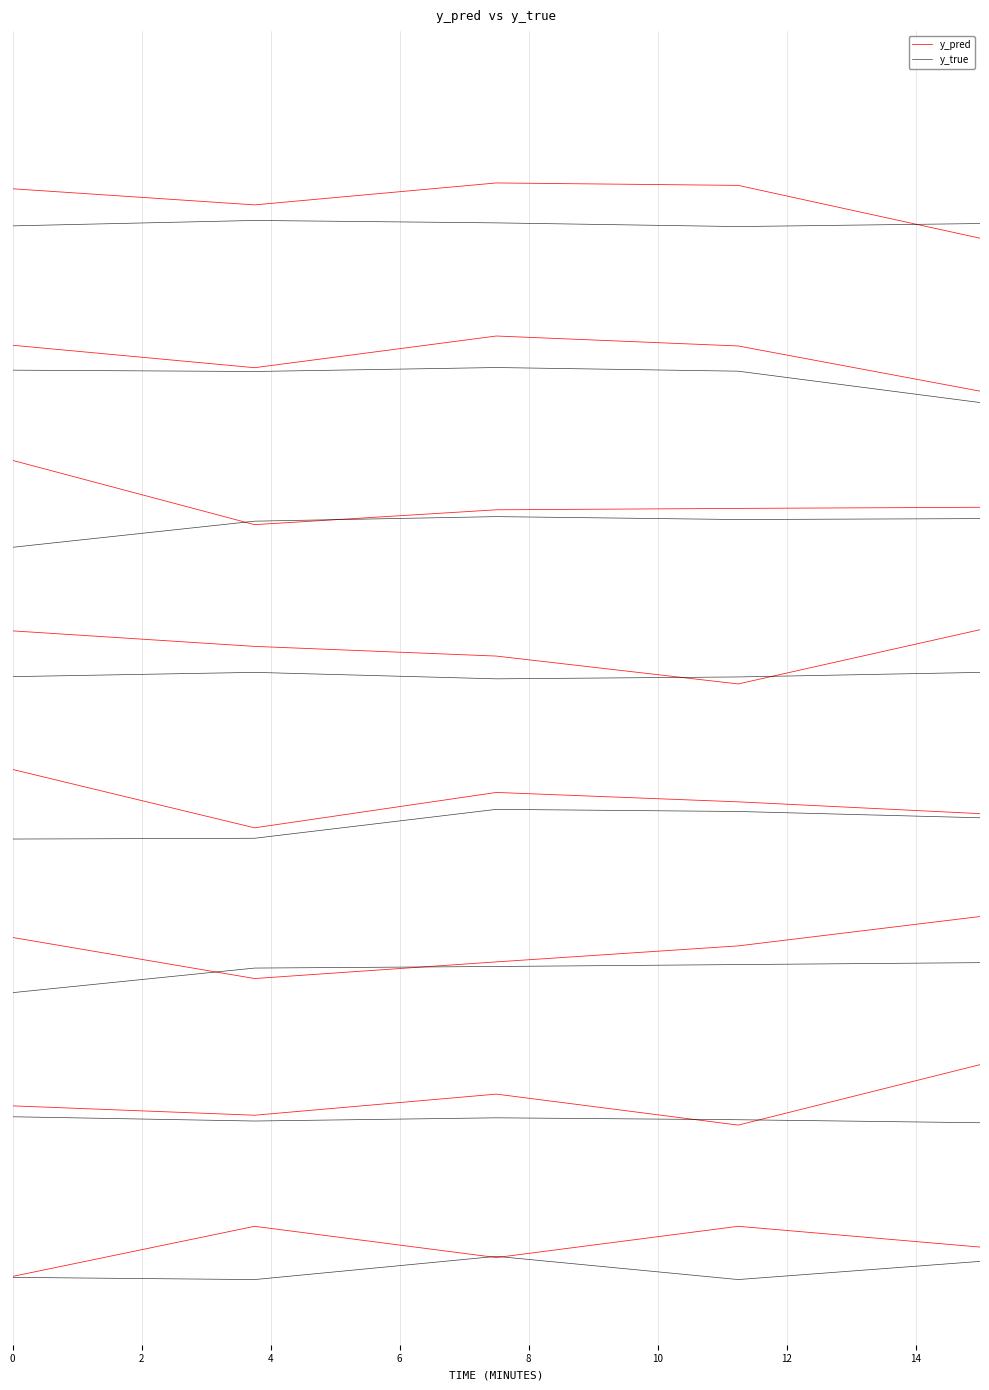

How many distinct data groups are displayed?

2